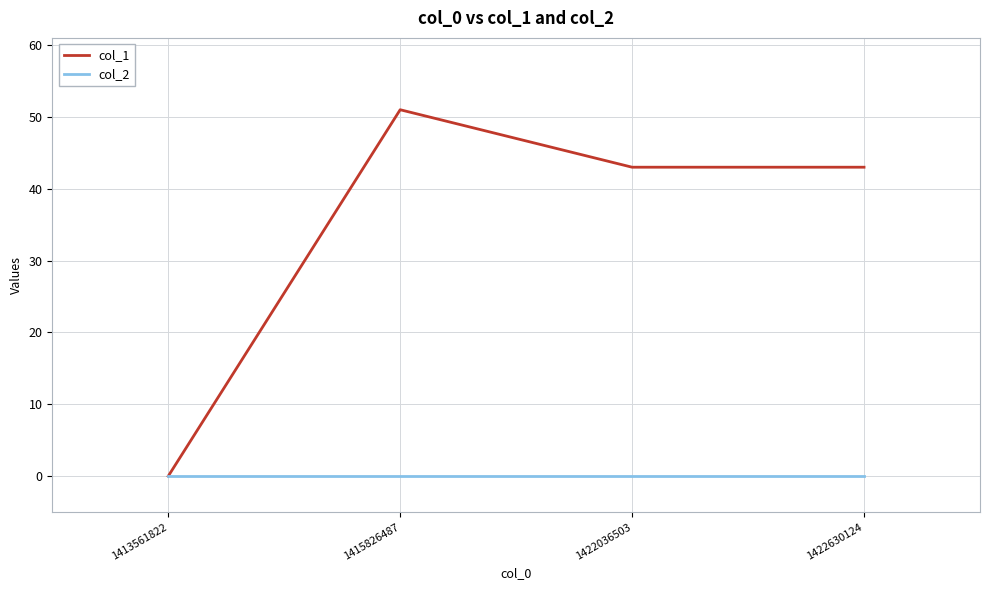

At which category is the sum across all series the highest?

1415826487